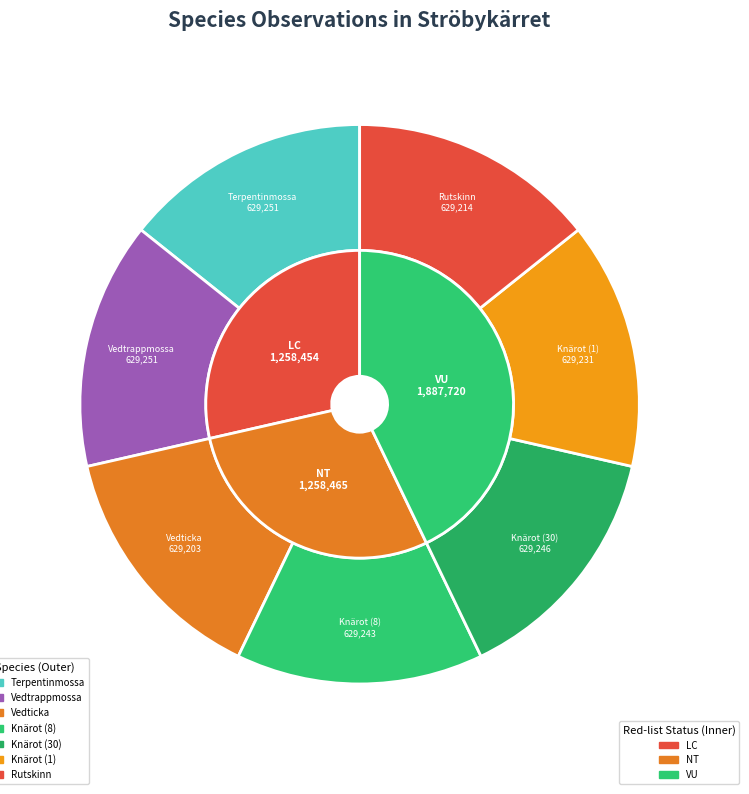

Does Vedticka account for over 50% of the chart?

No